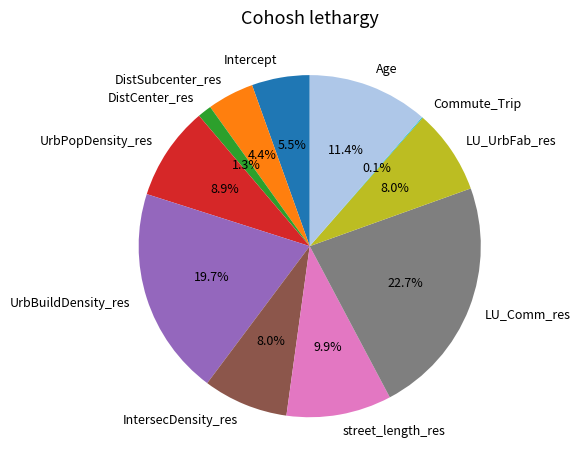

True or false: IntersecDensity_res accounts for 1% of the total.

False